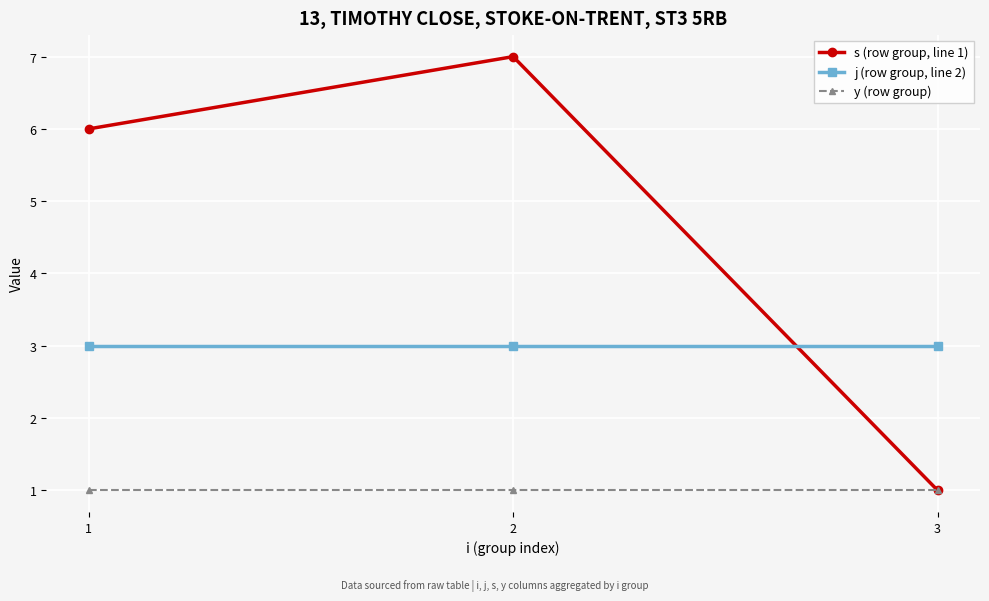

At which label does s (row group, line 1) reach its peak?

2